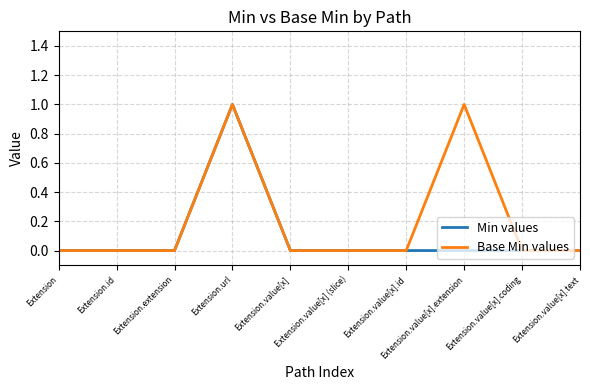

How many Min values values are between 0 and 1?

10